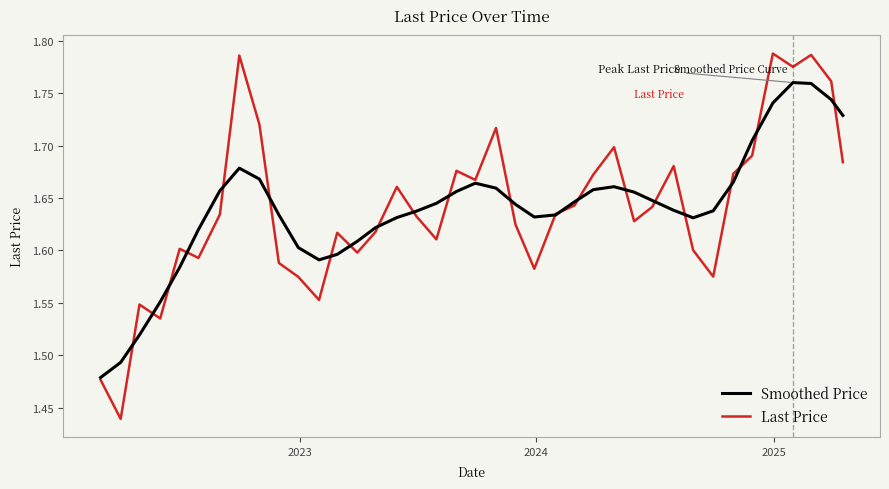

Which series has the largest range (max minus min)?

Last Price